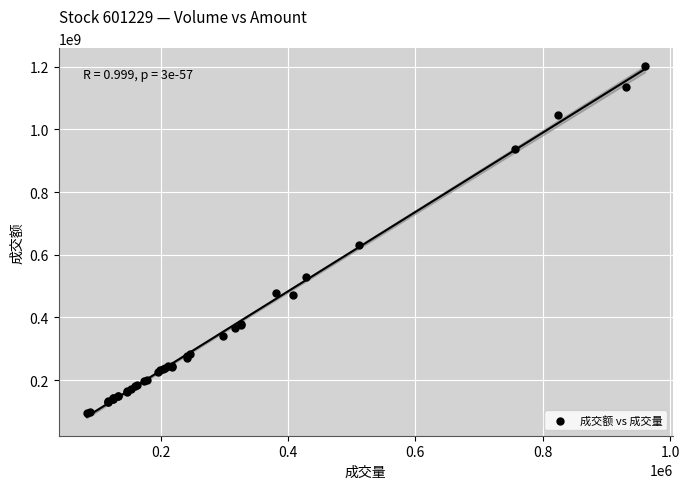

What Y value in the scatter plot is closest to 647508703?

630145888